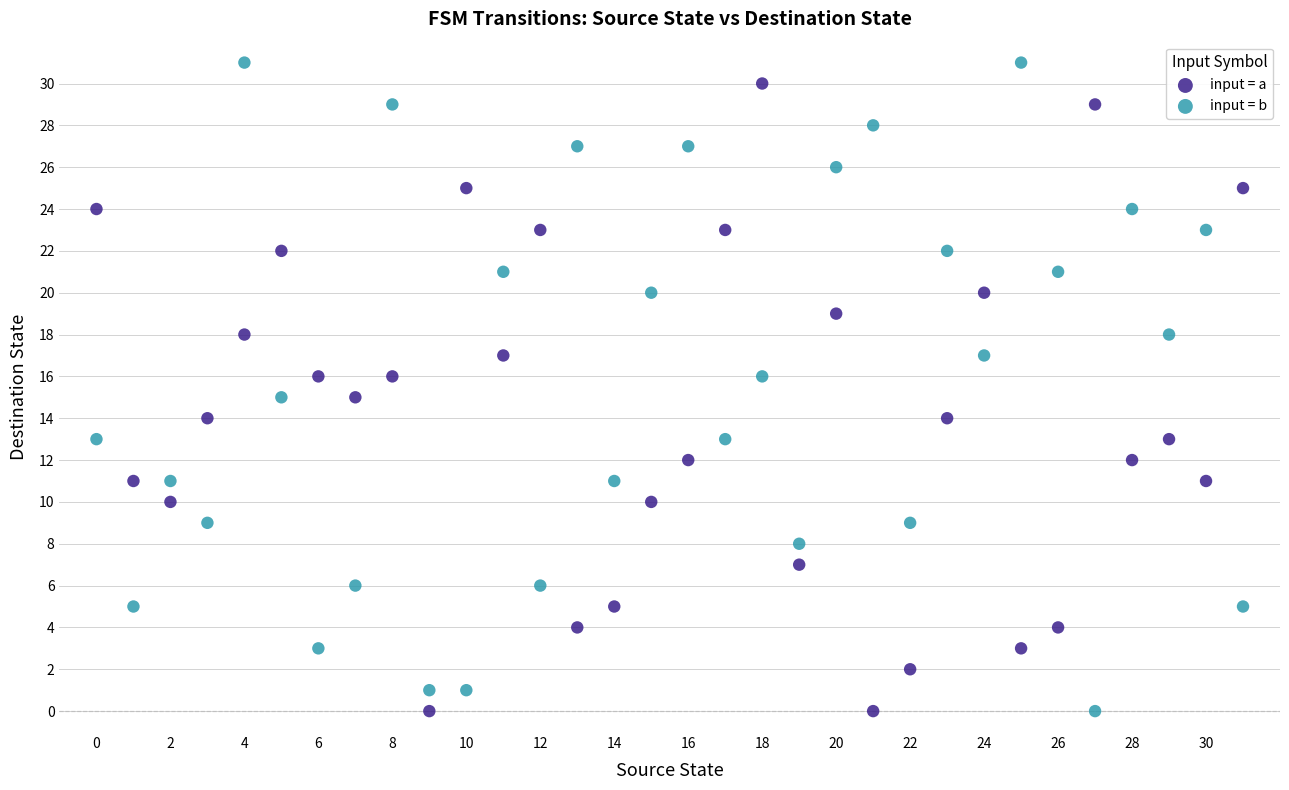

Across all data points, what is the range of Y values (max minus min)?

31